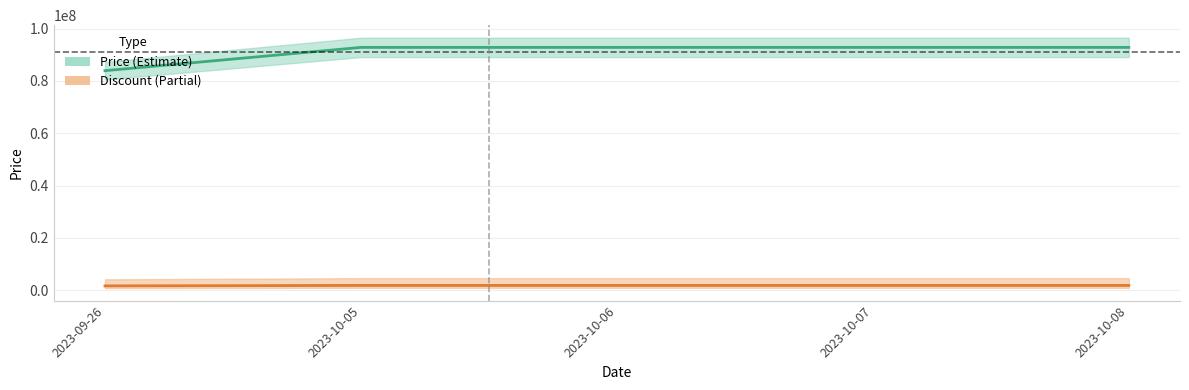

Does the chart display data point markers on the line(s)?

No